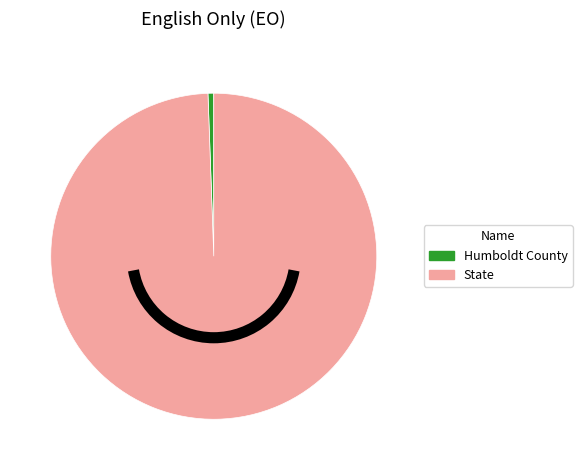

Rank the categories by value from highest to lowest.

State, Humboldt County